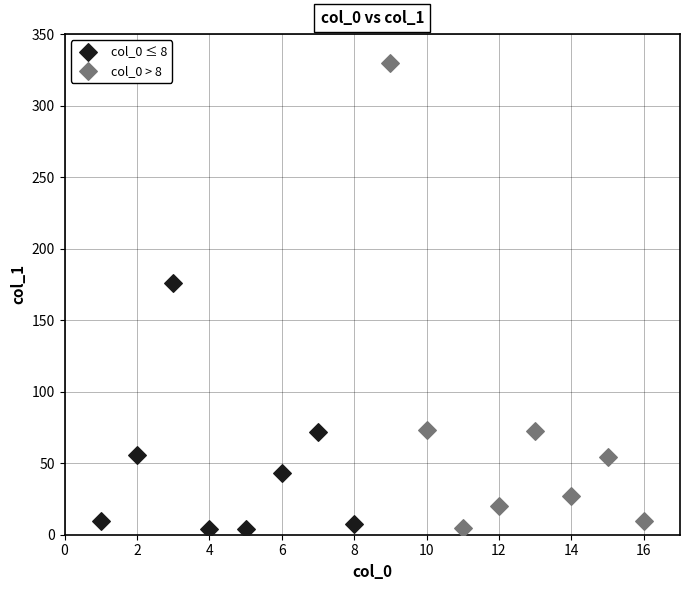

Which series has the widest spread of Y values?

col_0 > 8